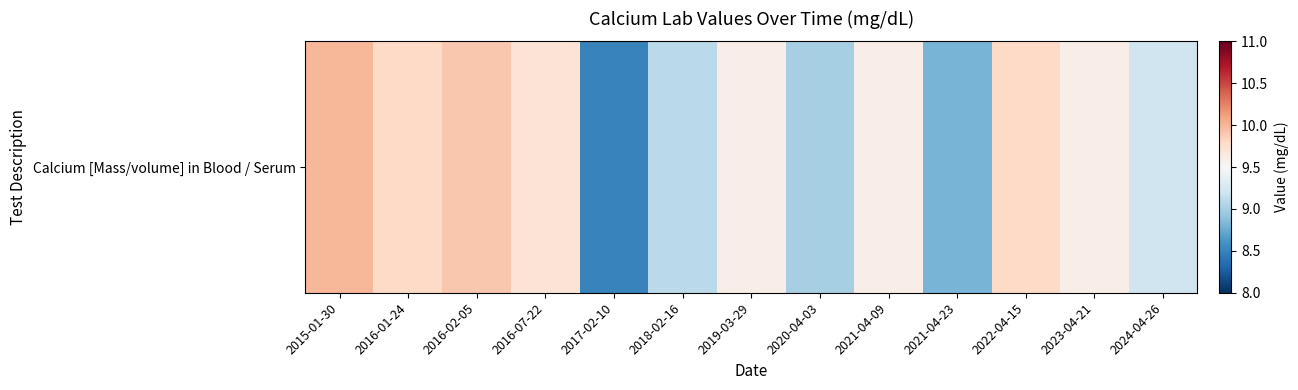

The value at 2017-02-10 is 8.5. True or false?

True